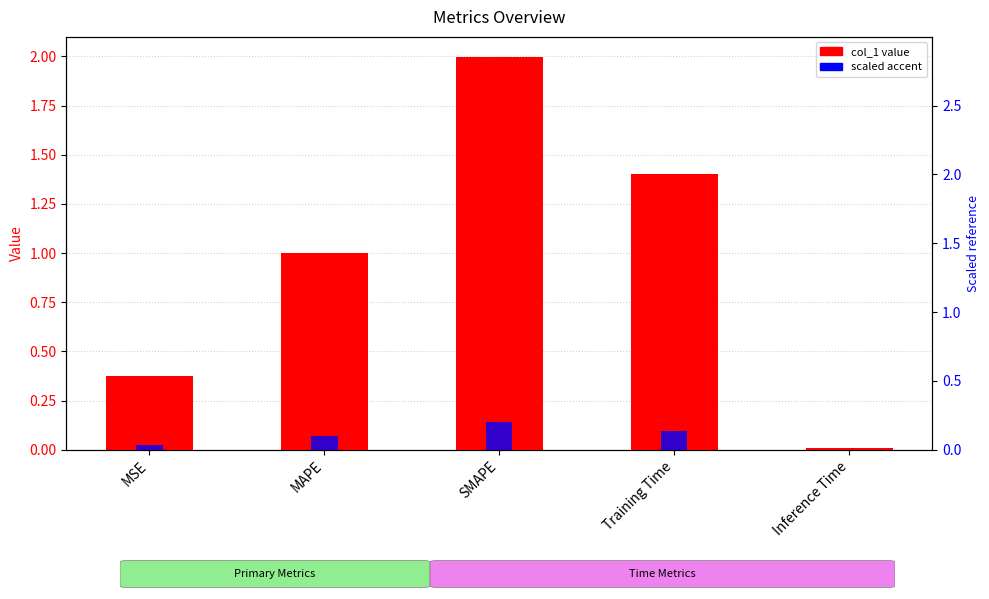

Does the chart contain stacked bars?

No